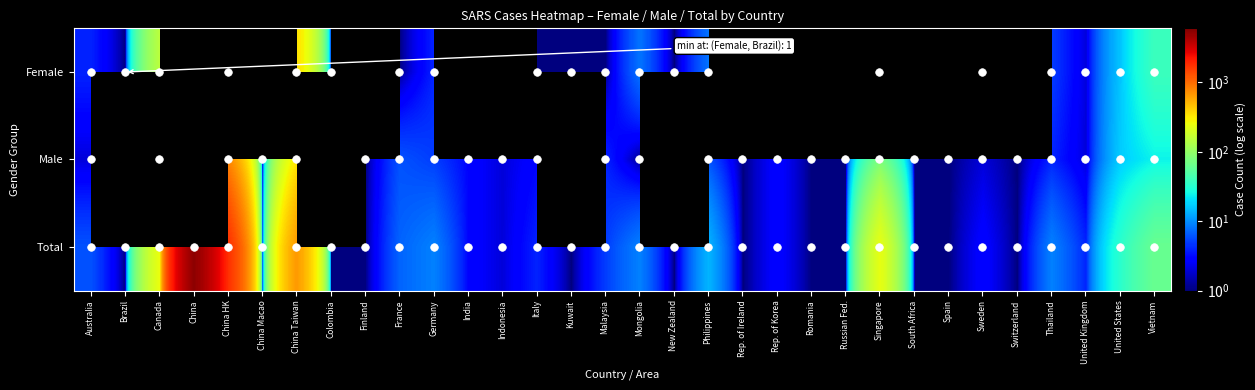

Which series has the largest total across all categories?

Total